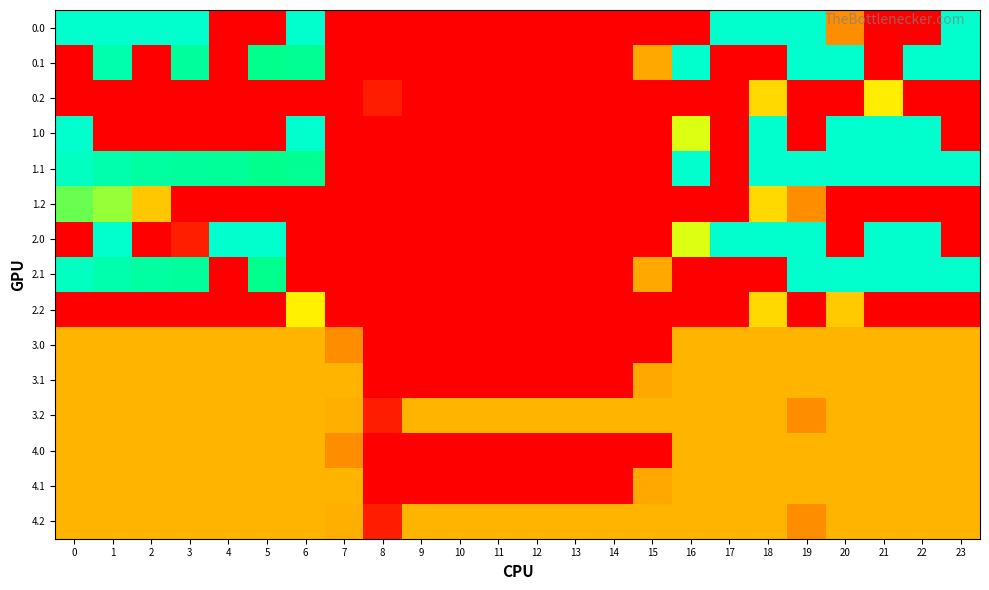

Reading left to right, what are all the values shown in this chart?

0.0: 0=400.0	1=400.0	2=400.0	3=400.0	4=0.0	5=0.0	6=400.0	7=0.0	8=0.0	9=0.0	10=0.0	11=0.0	12=0.0	13=0.0	14=0.0	15=0.0	16=0.0	17=400.0	18=400.0	19=400.0	20=150.6	21=0.0	22=0.0	23=400.0
0.1: 0=0.0	1=361.1	2=0.0	3=342.7	4=0.0	5=325.7	6=332.2	7=0.0	8=0.0	9=0.0	10=0.0	11=0.0	12=0.0	13=0.0	14=0.0	15=173.1	16=400.0	17=0.0	18=0.0	19=400.0	20=400.0	21=0.0	22=400.0	23=399.4
0.2: 0=0.0	1=0.0	2=0.0	3=0.0	4=0.0	5=0.0	6=0.0	7=0.0	8=35.3	9=0.0	10=0.0	11=0.0	12=0.0	13=0.0	14=0.0	15=0.0	16=0.0	17=0.0	18=210.0	19=0.0	20=0.0	21=226.4	22=0.0	23=0.0
1.0: 0=400.0	1=0.0	2=0.0	3=0.0	4=0.0	5=0.0	6=400.0	7=0.0	8=0.0	9=0.0	10=0.0	11=0.0	12=0.0	13=0.0	14=0.0	15=0.0	16=250.9	17=0.0	18=400.0	19=0.0	20=400.0	21=400.0	22=400.0	23=0.0
1.1: 0=384.6	1=361.1	2=347.9	3=342.7	4=339.6	5=325.7	6=332.2	7=0.0	8=0.0	9=0.0	10=0.0	11=0.0	12=0.0	13=0.0	14=0.0	15=0.0	16=400.0	17=0.0	18=400.0	19=400.0	20=400.0	21=400.0	22=400.0	23=399.4
1.2: 0=287.1	1=272.7	2=196.7	3=0.0	4=0.0	5=0.0	6=0.0	7=0.0	8=0.0	9=0.0	10=0.0	11=0.0	12=0.0	13=0.0	14=0.0	15=0.0	16=0.0	17=0.0	18=210.0	19=151.0	20=0.0	21=0.0	22=0.0	23=0.0
2.0: 0=0.0	1=400.0	2=0.0	3=36.4	4=400.0	5=400.0	6=0.0	7=0.0	8=0.0	9=0.0	10=0.0	11=0.0	12=0.0	13=0.0	14=0.0	15=0.0	16=250.9	17=400.0	18=400.0	19=400.0	20=0.0	21=400.0	22=400.0	23=0.0
2.1: 0=384.6	1=361.1	2=347.9	3=342.7	4=0.0	5=325.7	6=0.0	7=0.0	8=0.0	9=0.0	10=0.0	11=0.0	12=0.0	13=0.0	14=0.0	15=173.1	16=0.0	17=0.0	18=0.0	19=400.0	20=400.0	21=400.0	22=400.0	23=399.4
2.2: 0=0.0	1=0.0	2=0.0	3=0.0	4=0.0	5=0.0	6=228.8	7=0.0	8=0.0	9=0.0	10=0.0	11=0.0	12=0.0	13=0.0	14=0.0	15=0.0	16=0.0	17=0.0	18=210.0	19=0.0	20=199.2	21=0.0	22=0.0	23=0.0
3.0: 0=181.7	1=181.7	2=181.7	3=181.7	4=181.7	5=181.7	6=181.7	7=150.1	8=0.0	9=0.0	10=0.0	11=0.0	12=0.0	13=0.0	14=0.0	15=0.0	16=181.7	17=181.7	18=181.7	19=181.7	20=181.7	21=181.7	22=181.7	23=181.7
3.1: 0=181.7	1=181.7	2=181.7	3=181.7	4=181.7	5=181.7	6=181.7	7=181.7	8=0.0	9=0.0	10=0.0	11=0.0	12=0.0	13=0.0	14=0.0	15=173.1	16=181.7	17=181.7	18=181.7	19=181.7	20=181.7	21=181.7	22=181.7	23=181.7
3.2: 0=181.7	1=181.7	2=181.7	3=181.7	4=181.7	5=181.7	6=181.7	7=176.6	8=35.3	9=181.7	10=181.7	11=181.7	12=181.7	13=181.7	14=181.7	15=181.7	16=181.7	17=181.7	18=181.7	19=151.0	20=181.7	21=181.7	22=181.7	23=181.7
4.0: 0=181.7	1=181.7	2=181.7	3=181.7	4=181.7	5=181.7	6=181.7	7=150.1	8=0.0	9=0.0	10=0.0	11=0.0	12=0.0	13=0.0	14=0.0	15=0.0	16=181.7	17=181.7	18=181.7	19=181.7	20=181.7	21=181.7	22=181.7	23=181.7
4.1: 0=181.7	1=181.7	2=181.7	3=181.7	4=181.7	5=181.7	6=181.7	7=181.7	8=0.0	9=0.0	10=0.0	11=0.0	12=0.0	13=0.0	14=0.0	15=173.1	16=181.7	17=181.7	18=181.7	19=181.7	20=181.7	21=181.7	22=181.7	23=181.7
4.2: 0=181.7	1=181.7	2=181.7	3=181.7	4=181.7	5=181.7	6=181.7	7=176.6	8=35.3	9=181.7	10=181.7	11=181.7	12=181.7	13=181.7	14=181.7	15=181.7	16=181.7	17=181.7	18=181.7	19=151.0	20=181.7	21=181.7	22=181.7	23=181.7